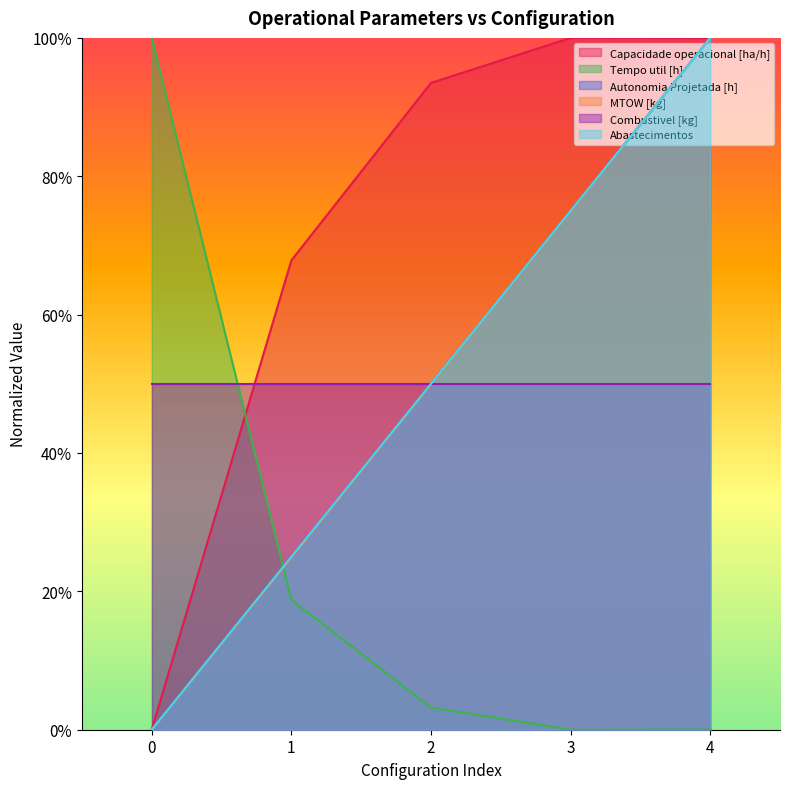

The Autonomia Projetada [h] series shows 0.6 at 0. True or false?

False